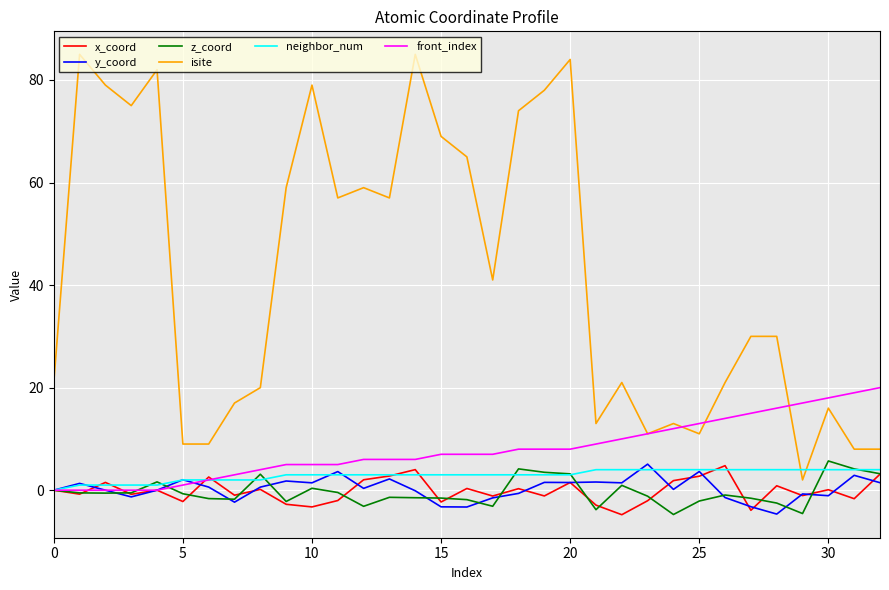

Which series has the widest spread of values?

isite